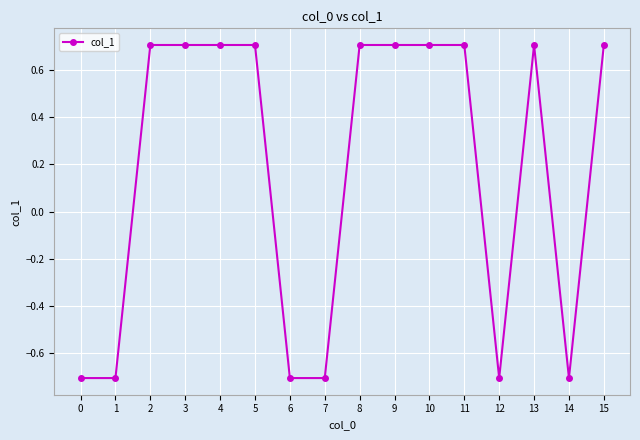

What is the change in value from 3 to 14?

-1.4